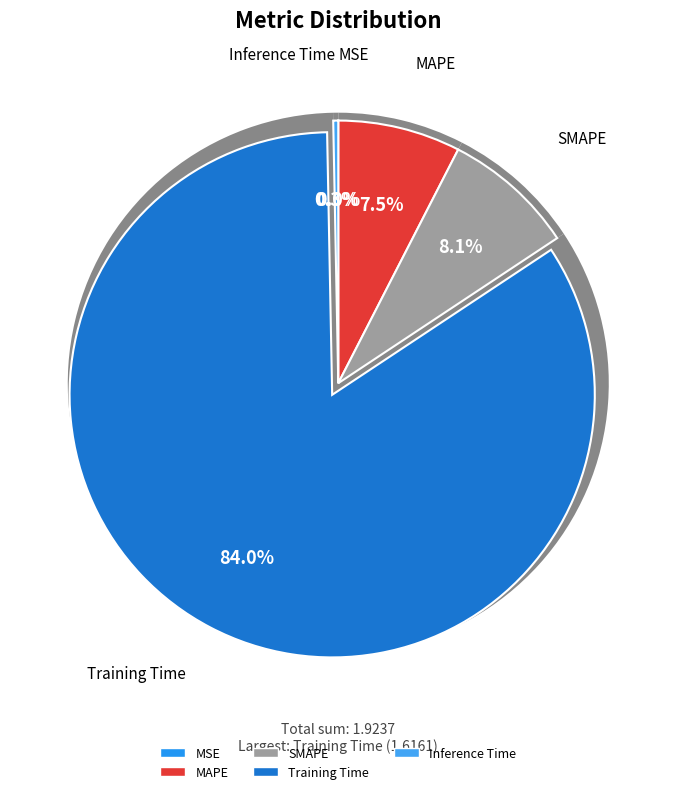

To the nearest percent, what is the average slice percentage?

20%